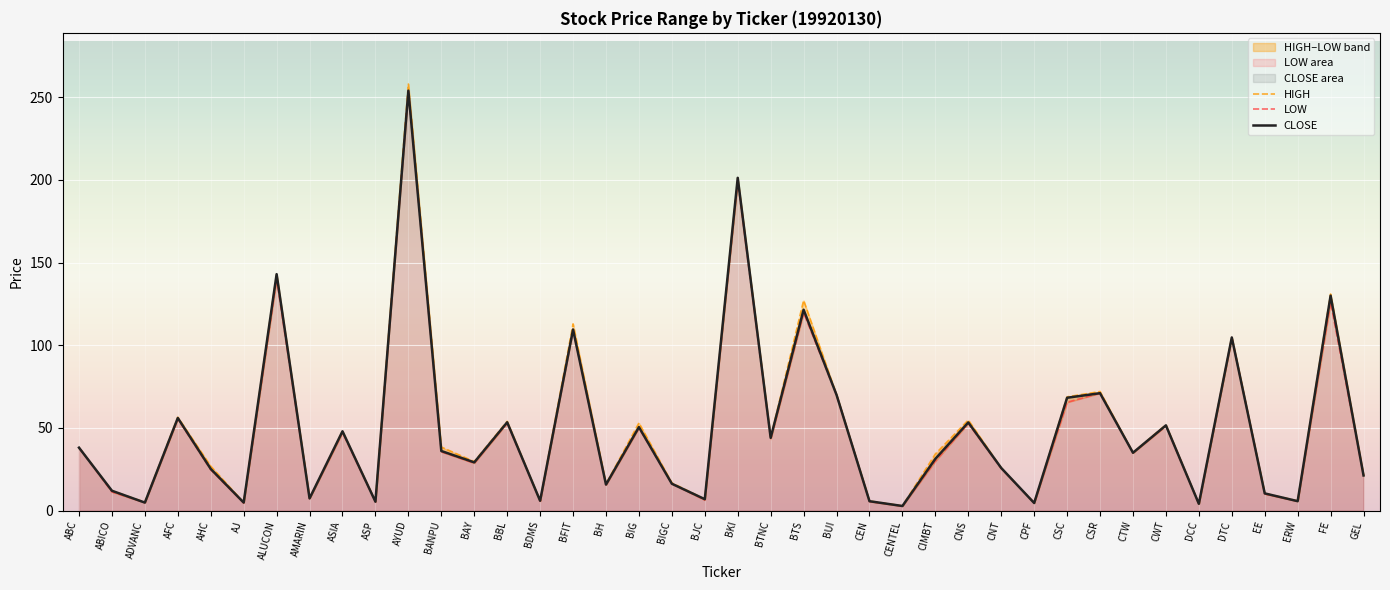

At which label does CLOSE reach its peak?

AYUD